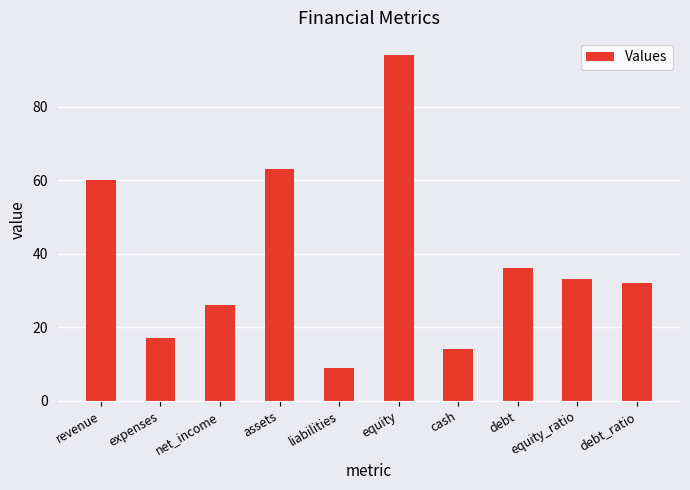

Rank the categories by value from highest to lowest.

equity, assets, revenue, debt, equity_ratio, debt_ratio, net_income, expenses, cash, liabilities